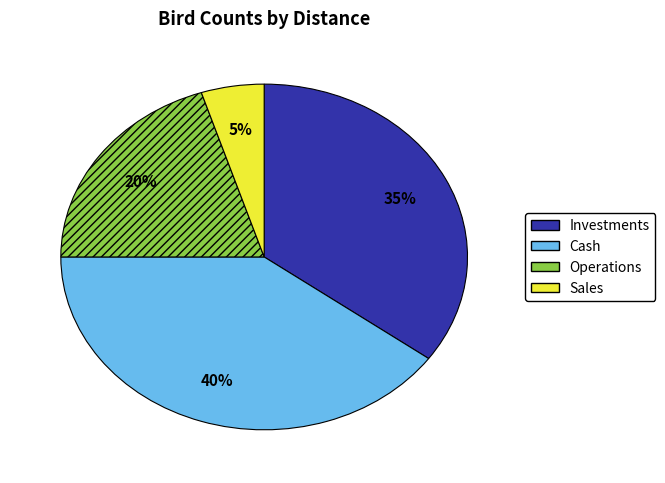

How many segments does this pie chart have?

4